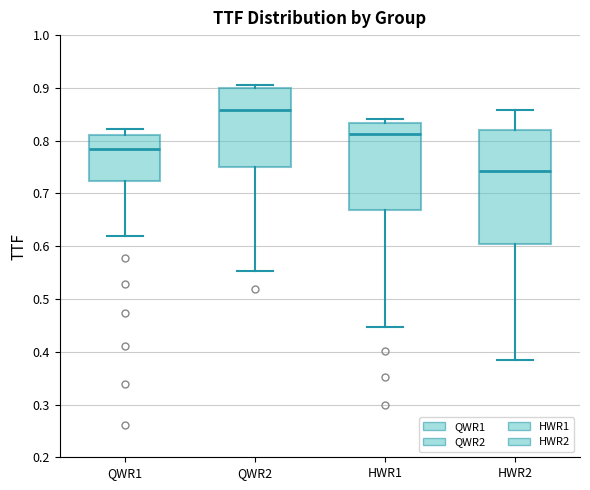

Reading left to right, read every box against the y-axis: the position of its median line, the range the box covers, and the ends of its whiskers. The values are not printed on the chart, so give them approximately, as read against the axis.

QWR1: median 0.78, box 0.72 to 0.81, whiskers 0.62 to 0.82
QWR2: median 0.86, box 0.75 to 0.90, whiskers 0.55 to 0.90 (just above the box's upper edge)
HWR1: median 0.81, box 0.67 to 0.83, whiskers 0.45 to 0.84
HWR2: median 0.74, box 0.60 to 0.82, whiskers 0.38 to 0.86